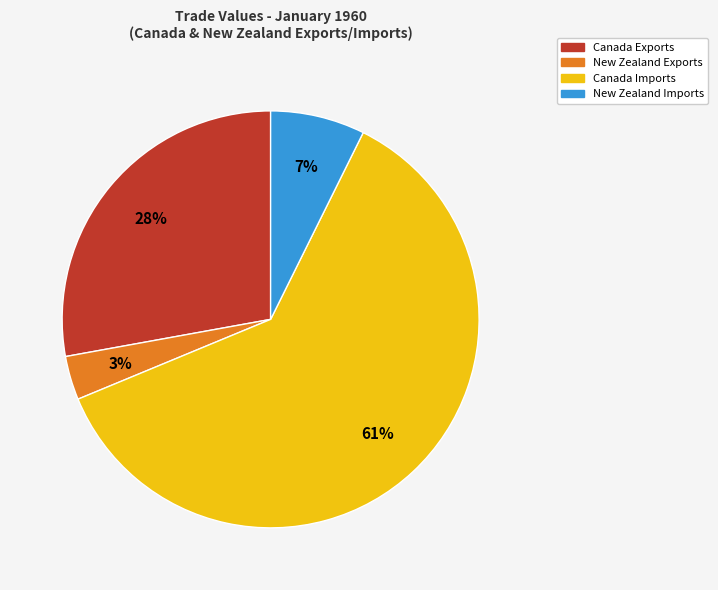

What is the ratio of the value at New Zealand Exports to the value at Canada Exports?

0.1